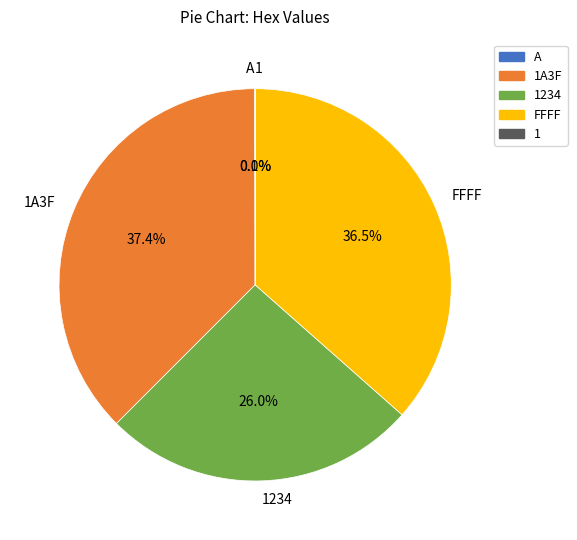

How much of the chart is everything except FFFF?

63.5%